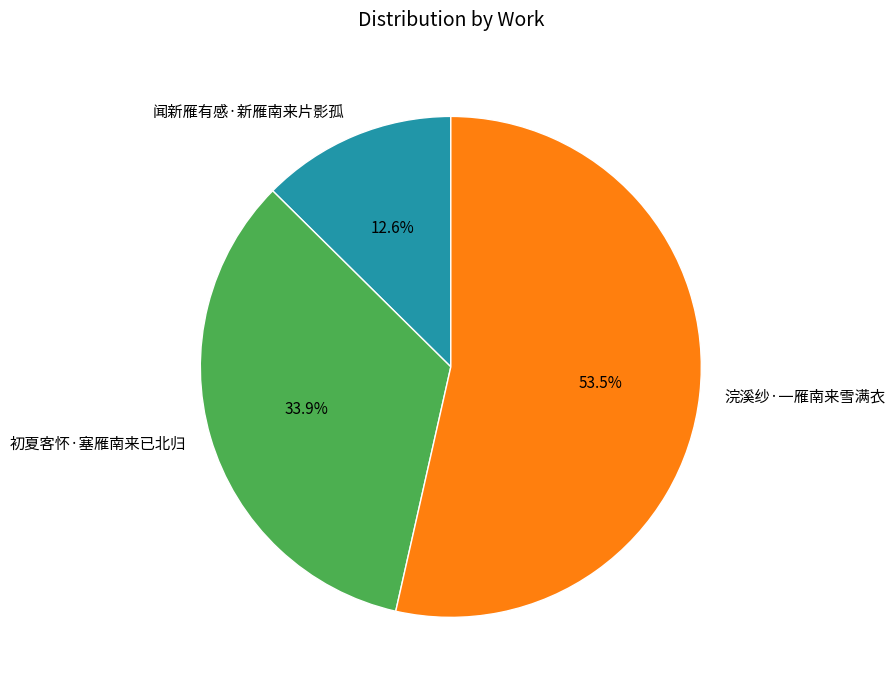

How many segments does this pie chart have?

3